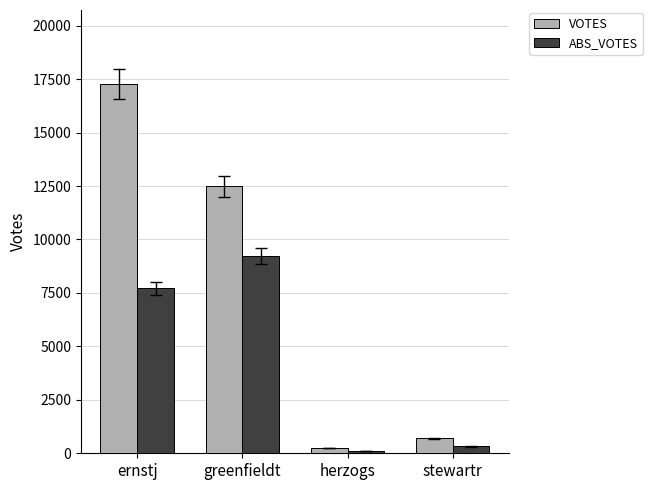

Between ernstj and herzogs, which series saw the biggest shift?

VOTES